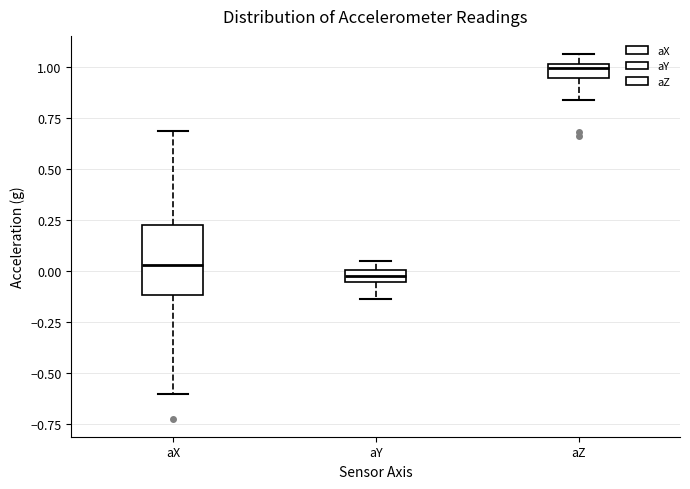

Which box has the lowest median line?

aY